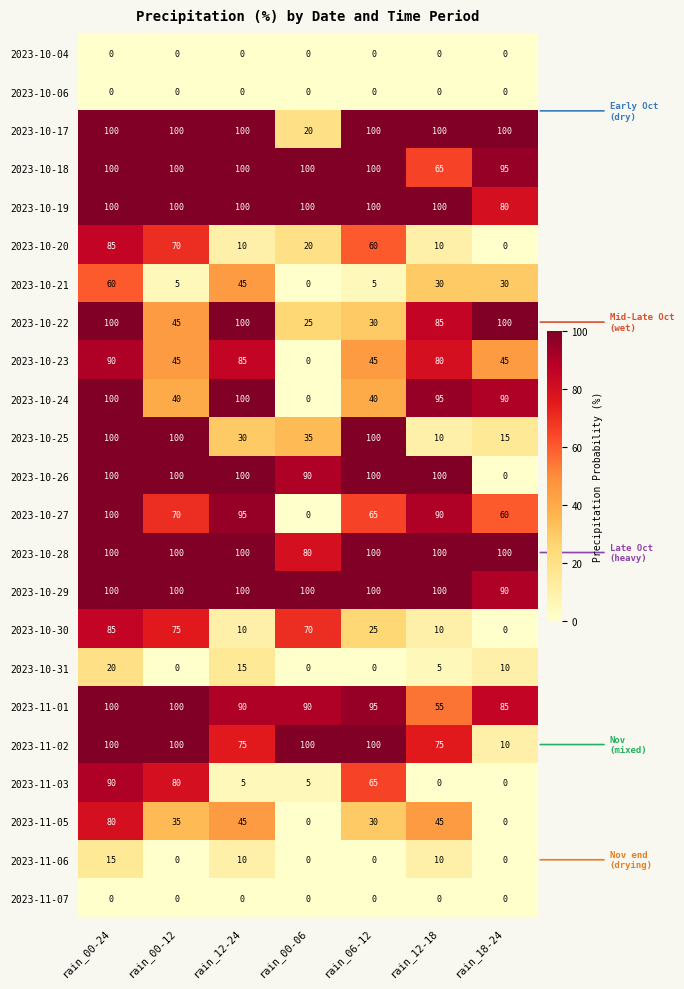

At how many categories does at least one series exceed 7?

7